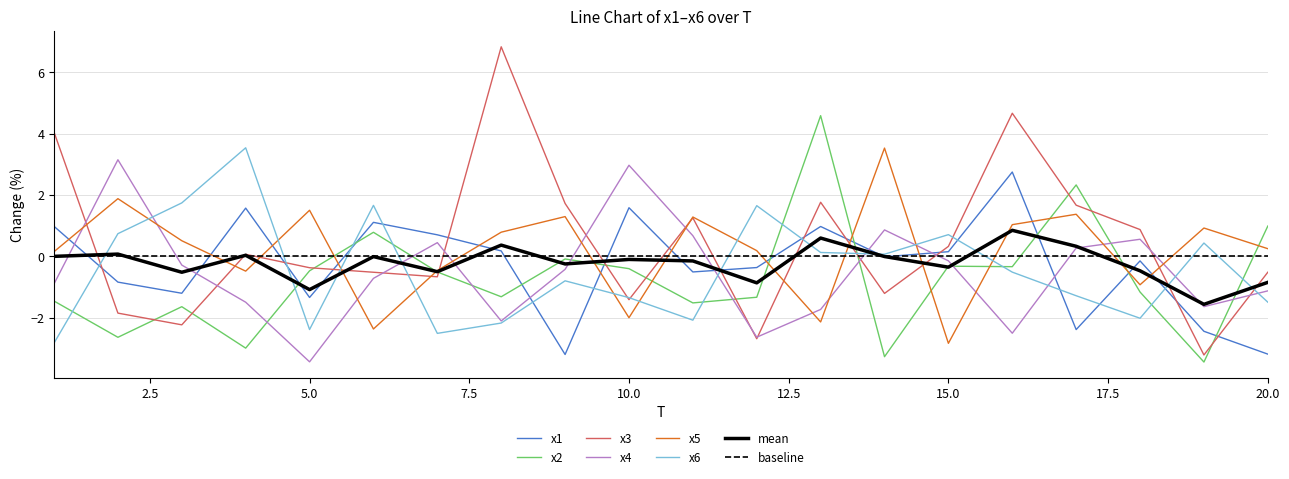

At which category is the sum across all series the highest?

16